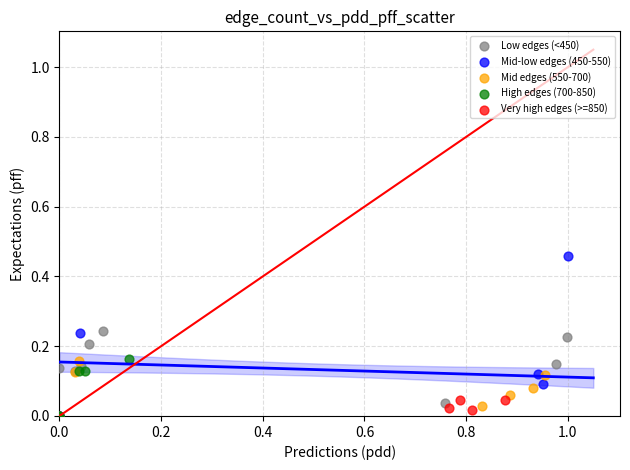

Which series has the widest spread of Y values?

Mid-low edges (450-550)